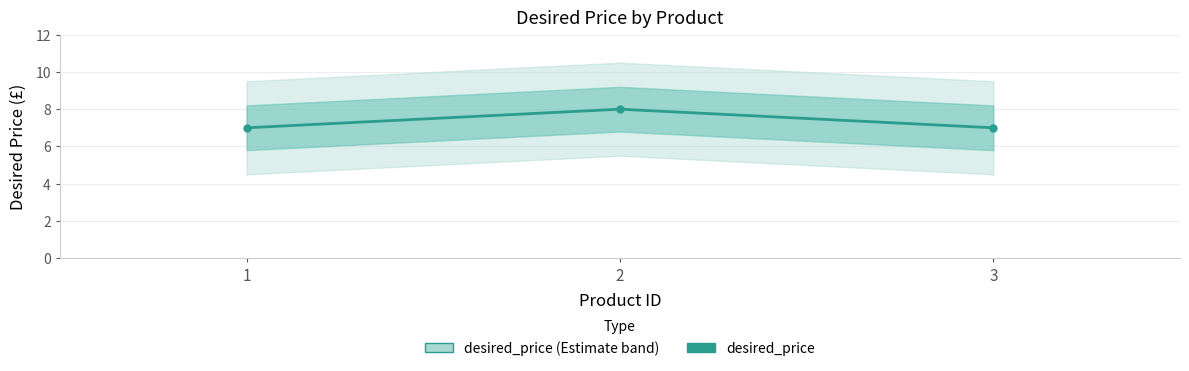

List the labels in order of value, smallest first.

1, 3, 2